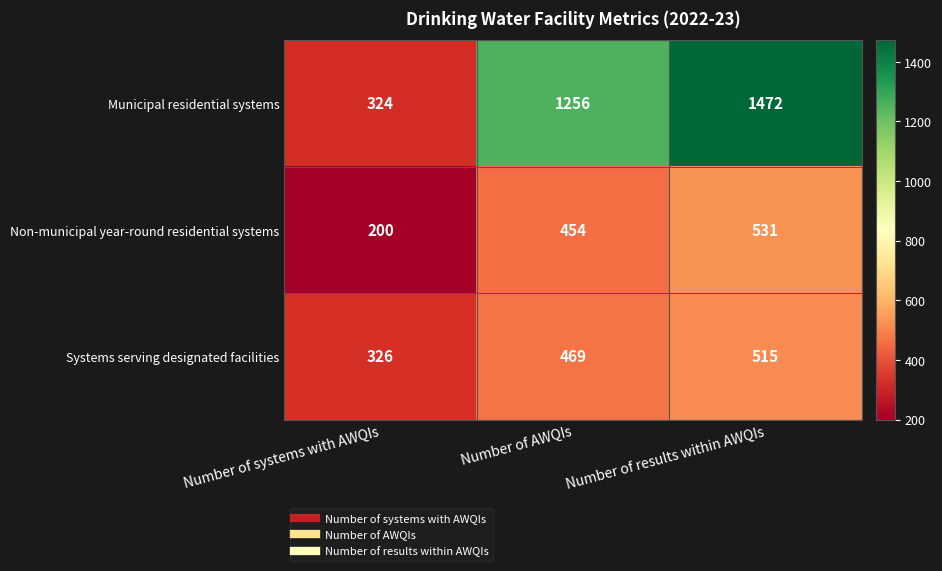

Reading left to right, extract all data points from this chart.

Municipal residential systems: 324	1256	1472
Non-municipal year-round residential systems: 200	454	531
Systems serving designated facilities: 326	469	515